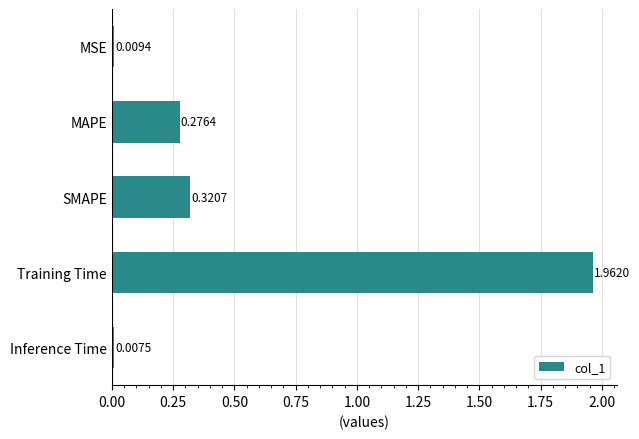

Are the bars horizontal?

Yes